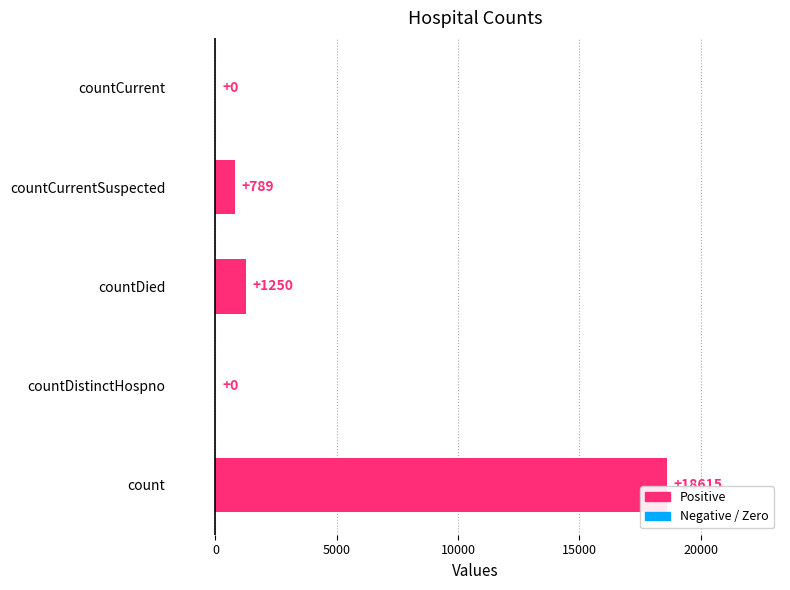

What is the sum of all values?

20654